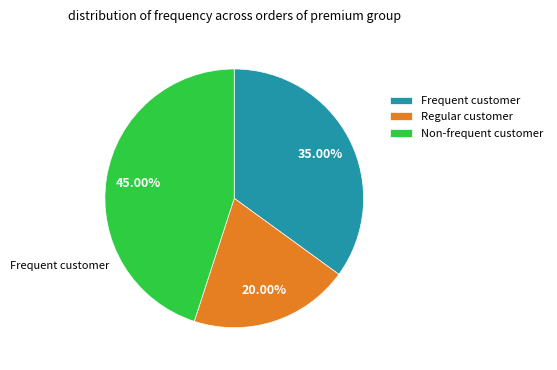

To the nearest percent, what is the average slice percentage?

33%